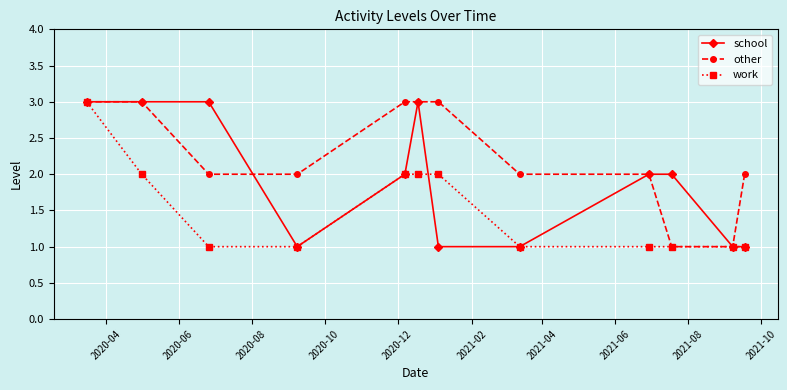

Which series has the largest total across all categories?

other